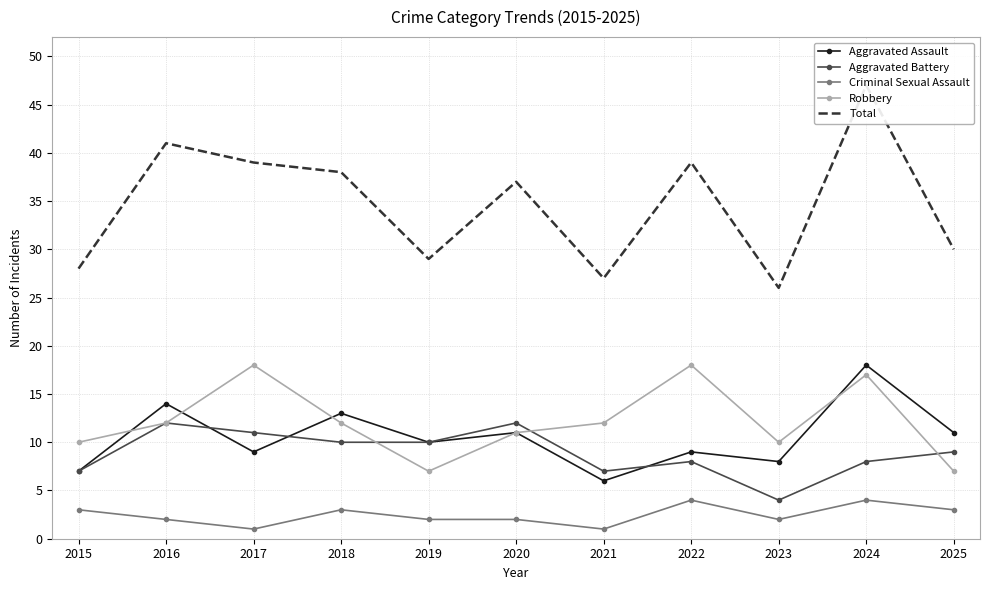

What is the value of the Criminal Sexual Assault point at the 5th from the left?

2